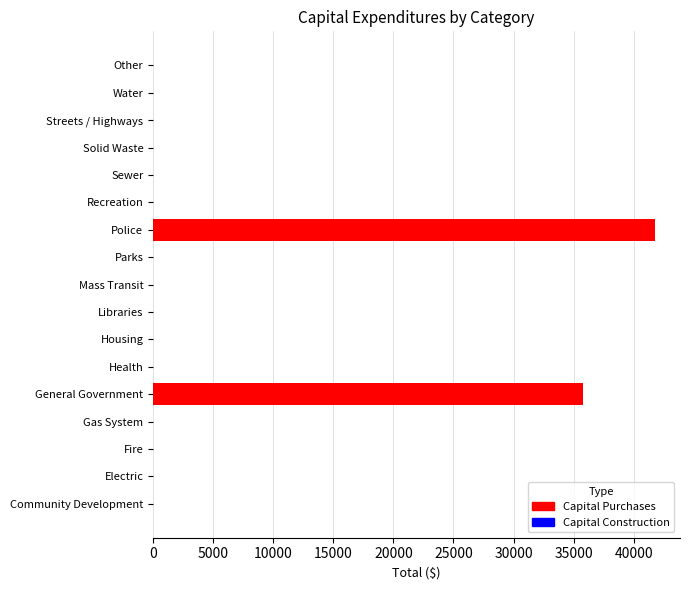

The value at Water is 20714. True or false?

False